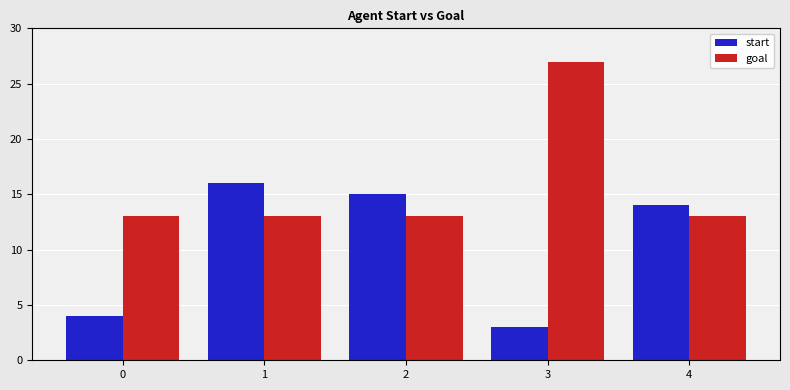

How many groups of bars are there?

5